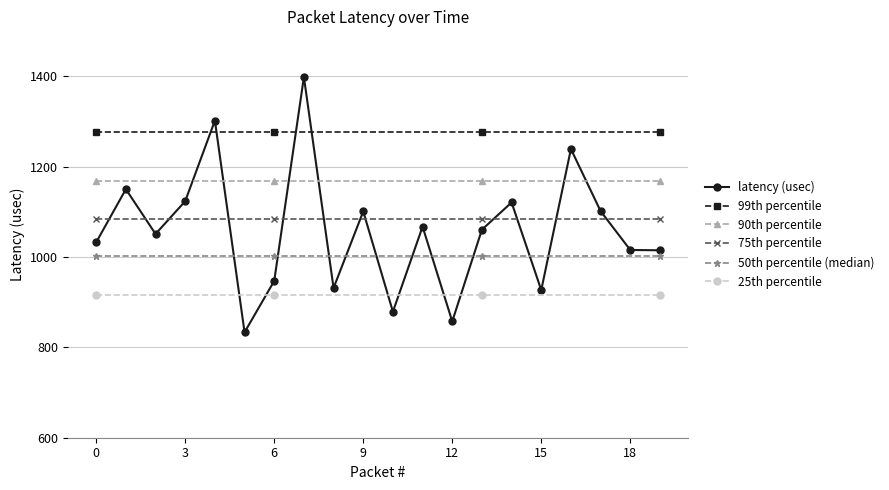

Rank the categories by value from highest to lowest.

7, 4, 16, 1, 3, 14, 17, 9, 11, 13, 2, 0, 18, 19, 6, 8, 15, 10, 12, 5